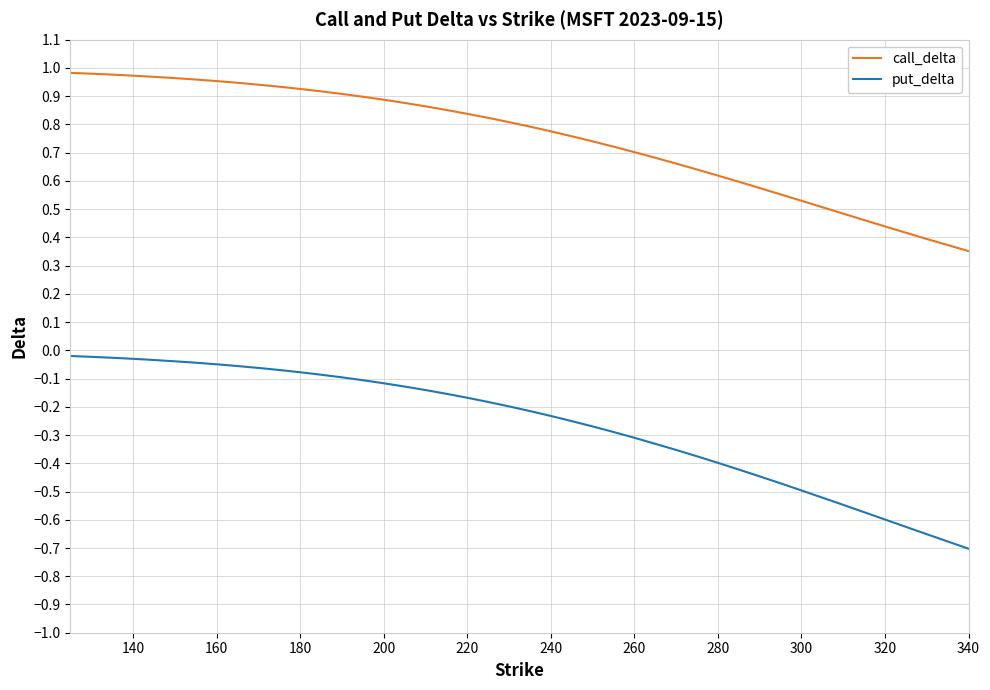

Does the chart display data point markers on the line(s)?

No